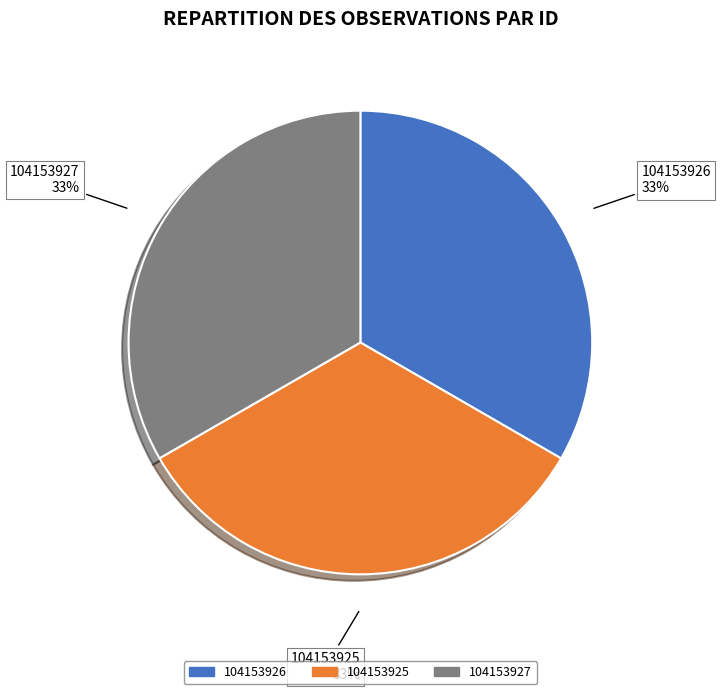

What percentage is the 104153927 slice, to the nearest percent?

33%